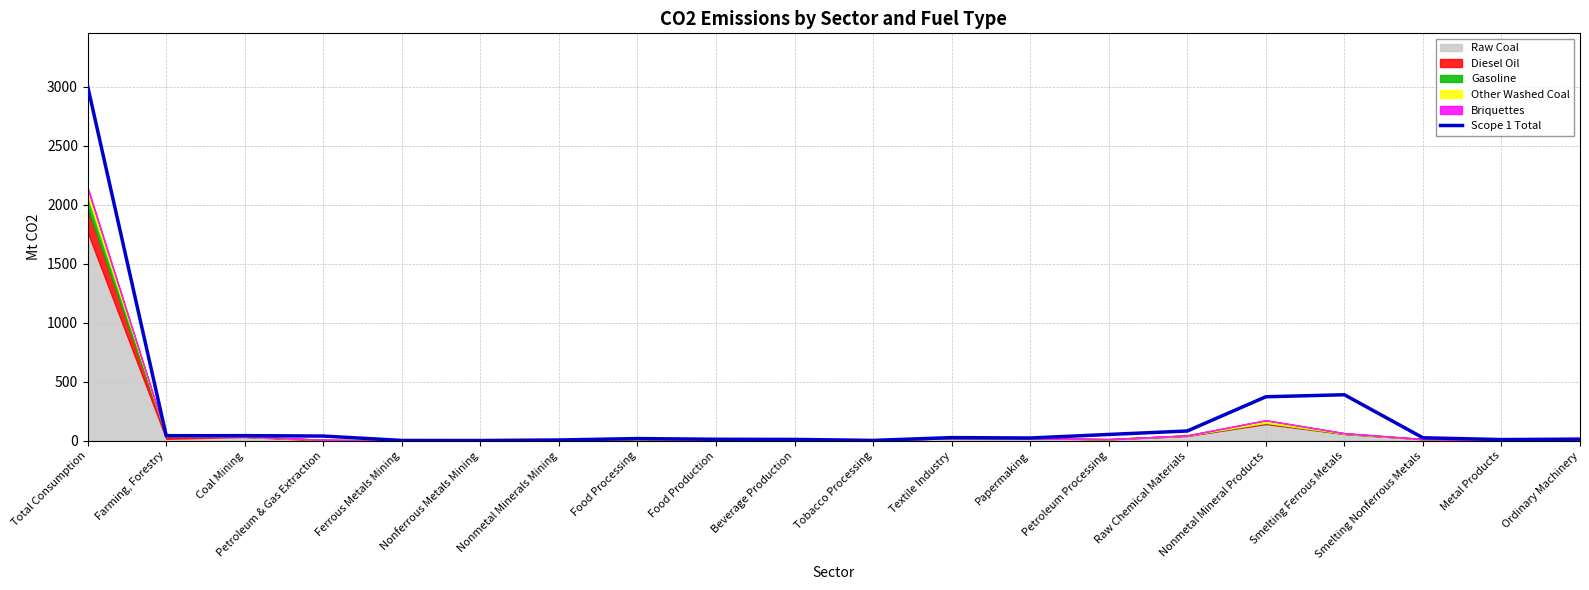

What is the average value?

209.8